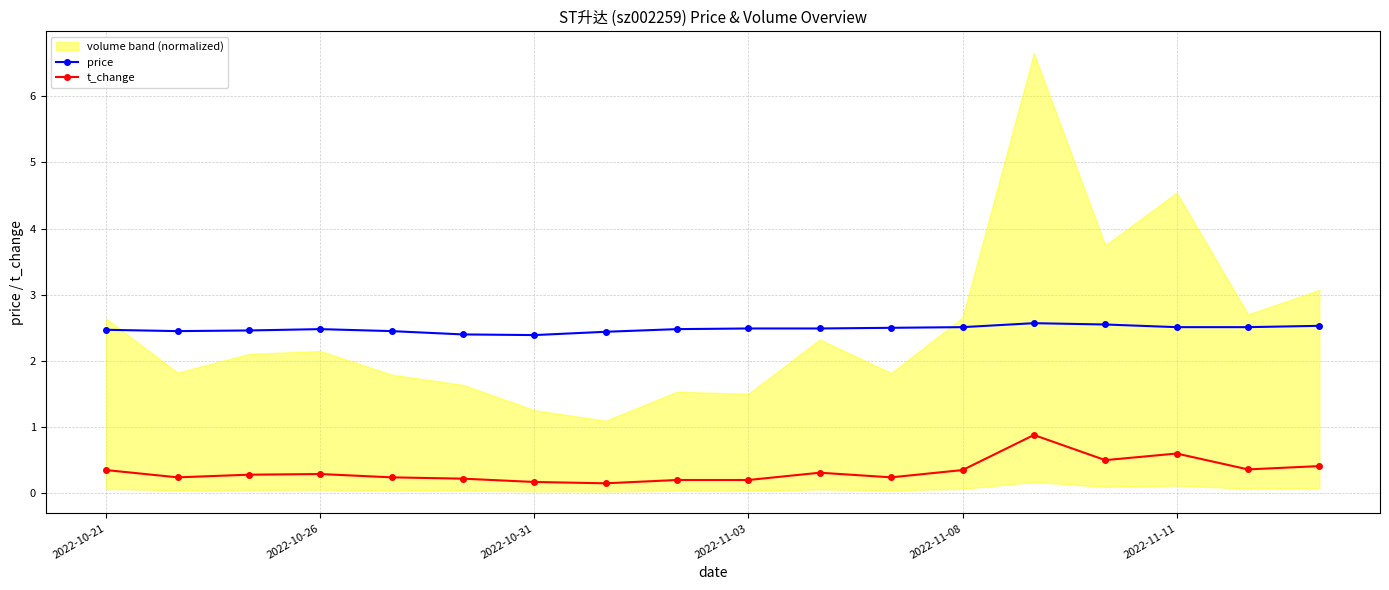

Reading right to left, transcribe all the data shown in this chart.

price: 2.5	2.5	2.5	2.5	2.6	2.5	2.5	2.5	2.5	2.5	2.4	2.4	2.4	2.5	2.5	2.5	2.5	2.5
t_change: 0.4	0.4	0.6	0.5	0.9	0.3	0.2	0.3	0.2	0.2	0.1	0.2	0.2	0.2	0.3	0.3	0.2	0.3